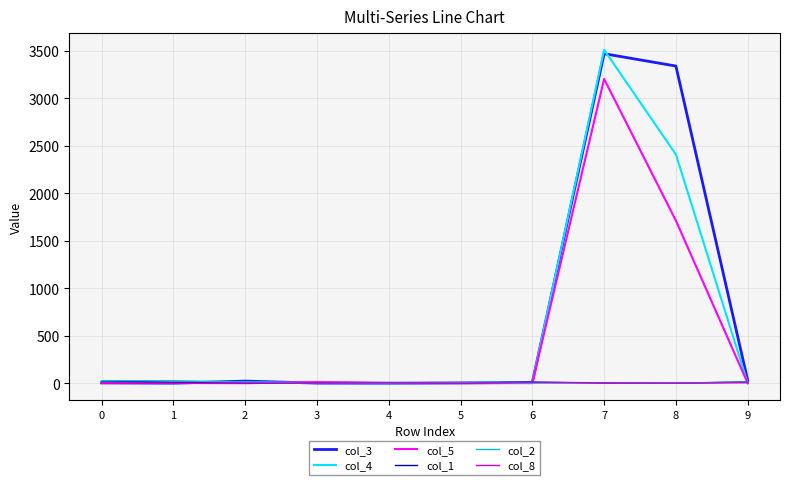

Which series has the largest total across all categories?

col_3